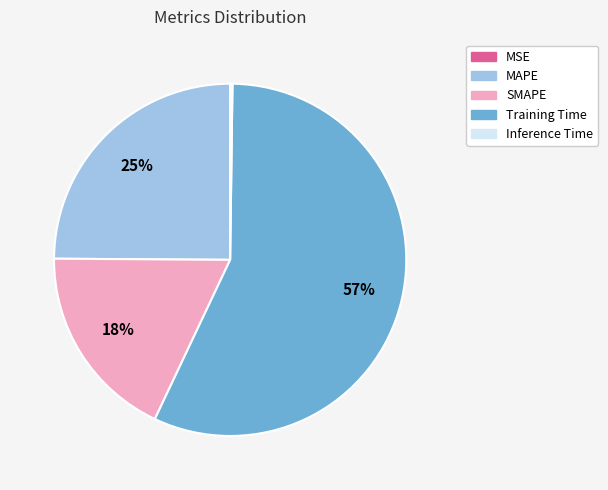

Is it true that Training Time is 57% of the pie?

True